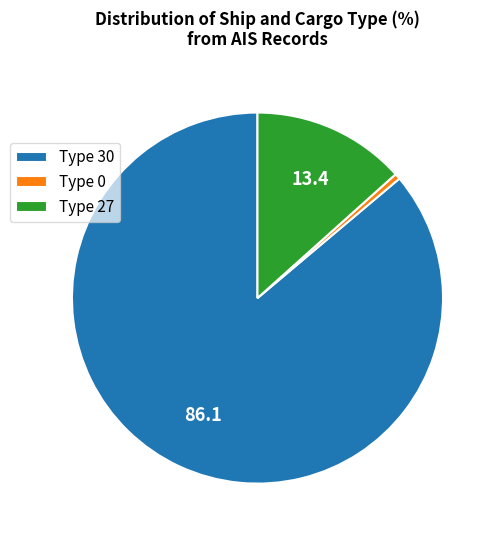

Which category has the biggest portion of the pie?

Type 30